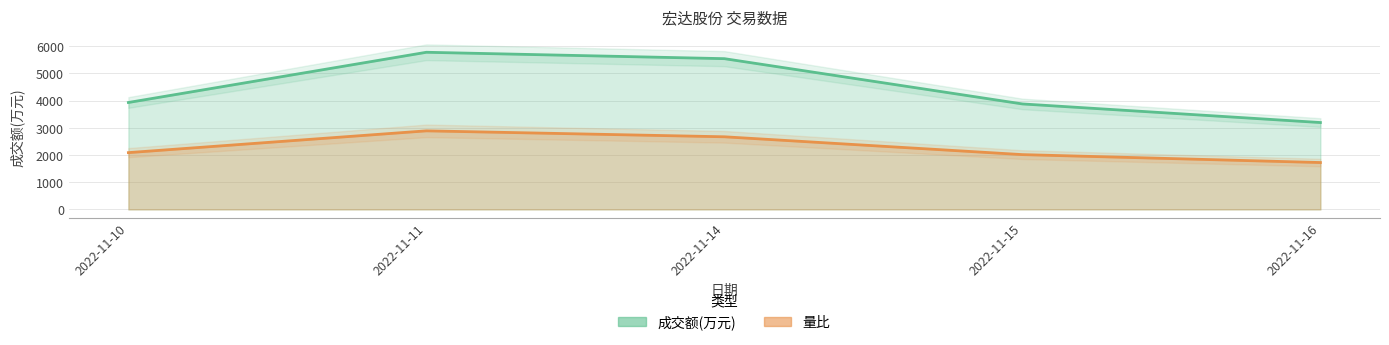

Where is the first local maximum for 成交额(万元)?

2022-11-11